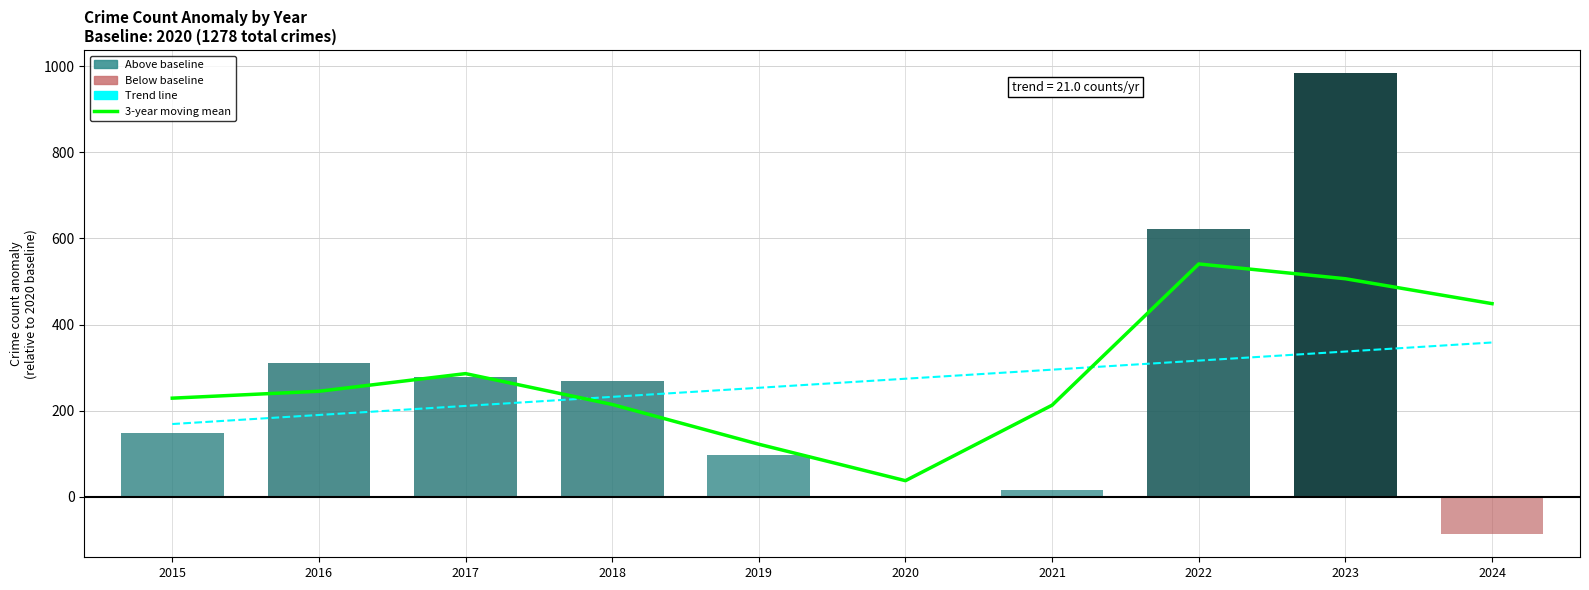

Which has a higher value, 2021 or 2023?

2023